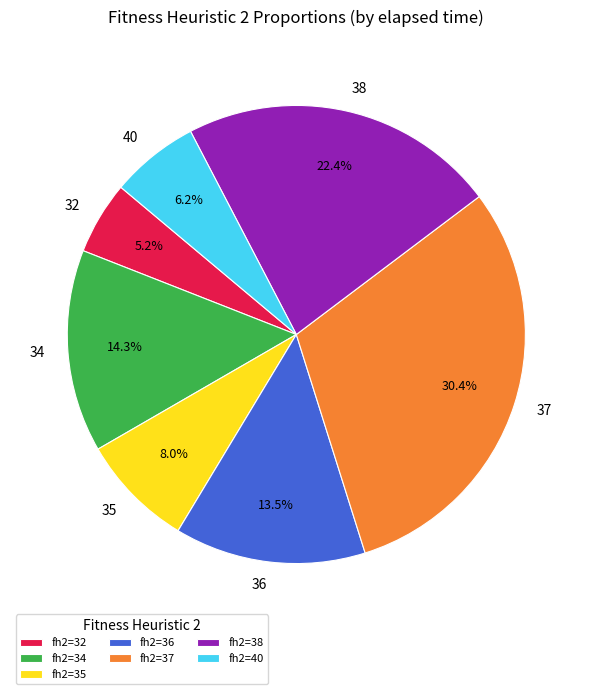

What is the ratio of the value at fh2=36 to the value at fh2=32?

2.6